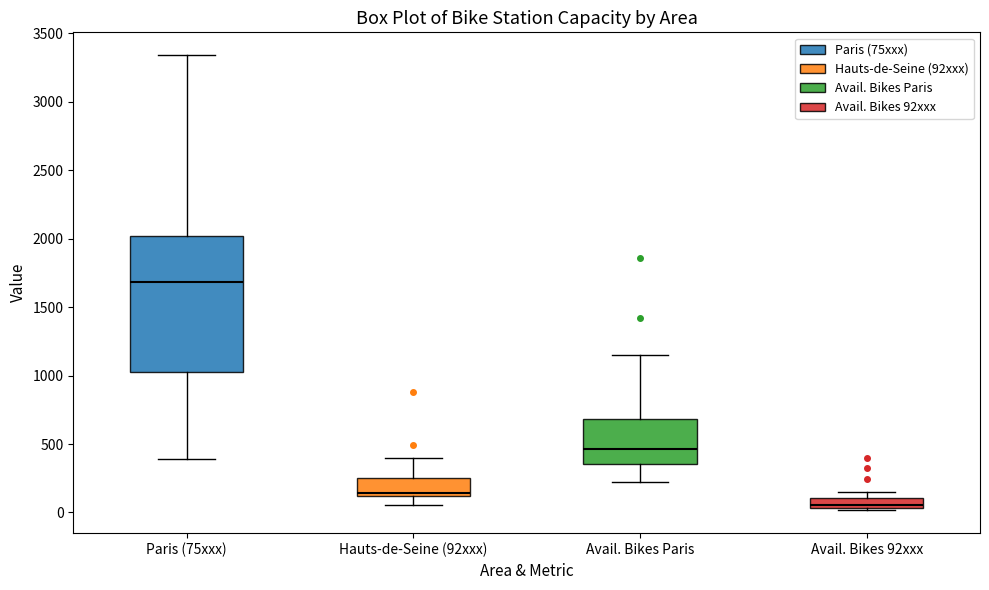

Where does the median line of the box for Hauts-de-Seine (92xxx) sit on the y-axis? The values are not printed on the chart, so give them approximately, as read against the axis.

150